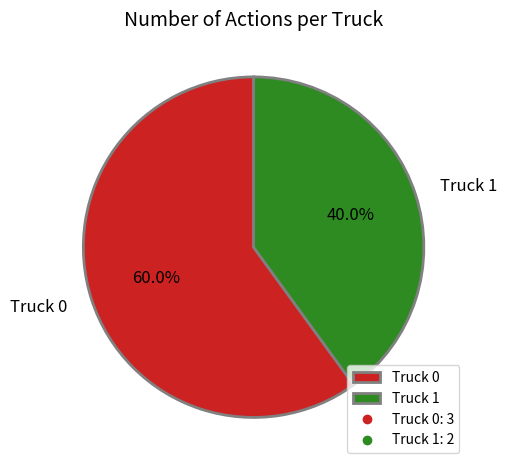

Which slice represents more than half of the pie?

Truck 0